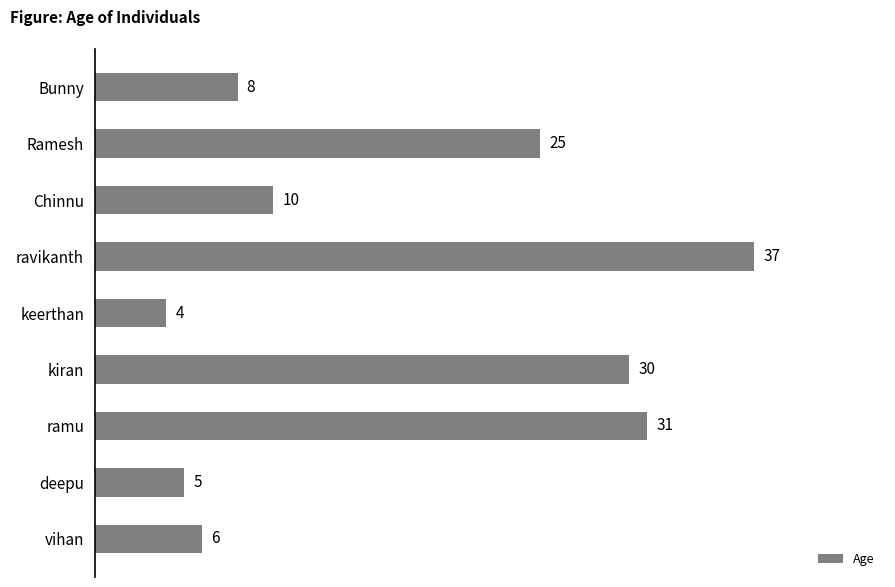

Rank the categories by value from lowest to highest.

keerthan, deepu, vihan, Bunny, Chinnu, Ramesh, kiran, ramu, ravikanth